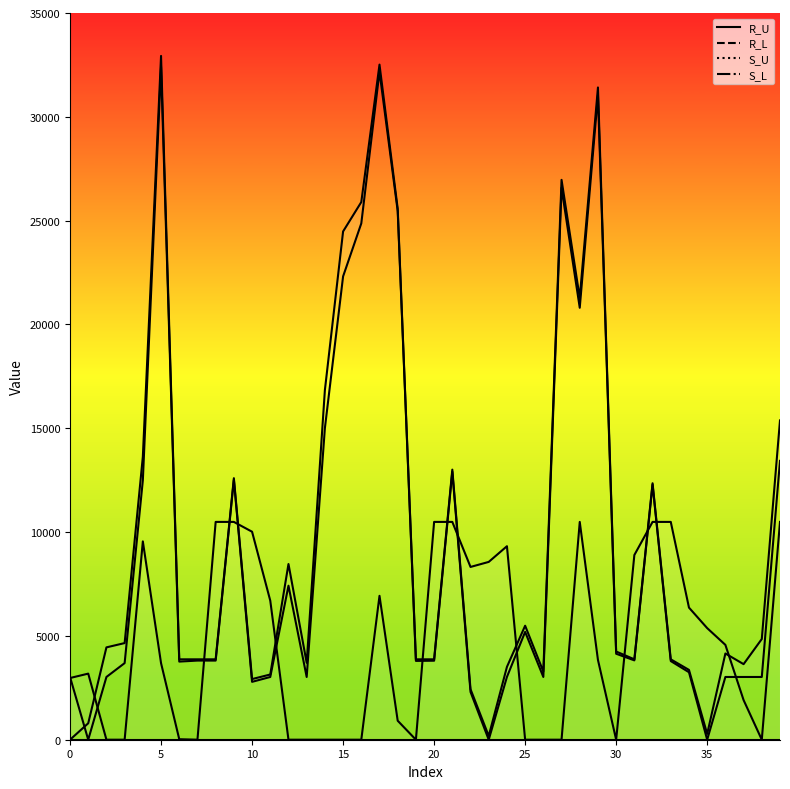

What are all the series names shown in the legend?

R_U, R_L, S_U, S_L